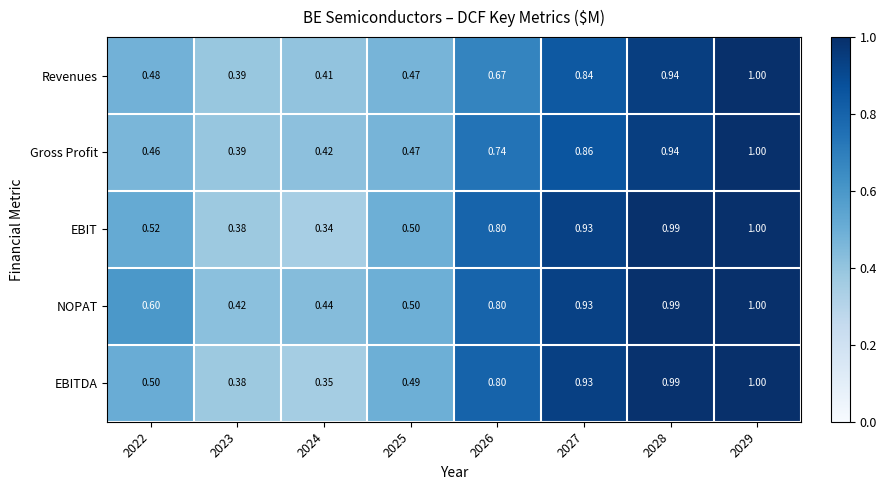

Which series has the largest total across all categories?

NOPAT